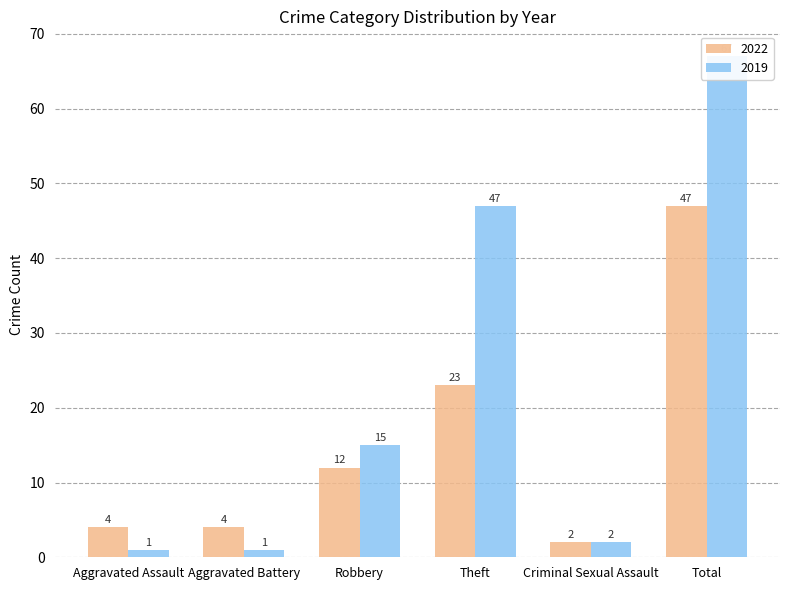

What is the lowest value of the 2022 series?

2